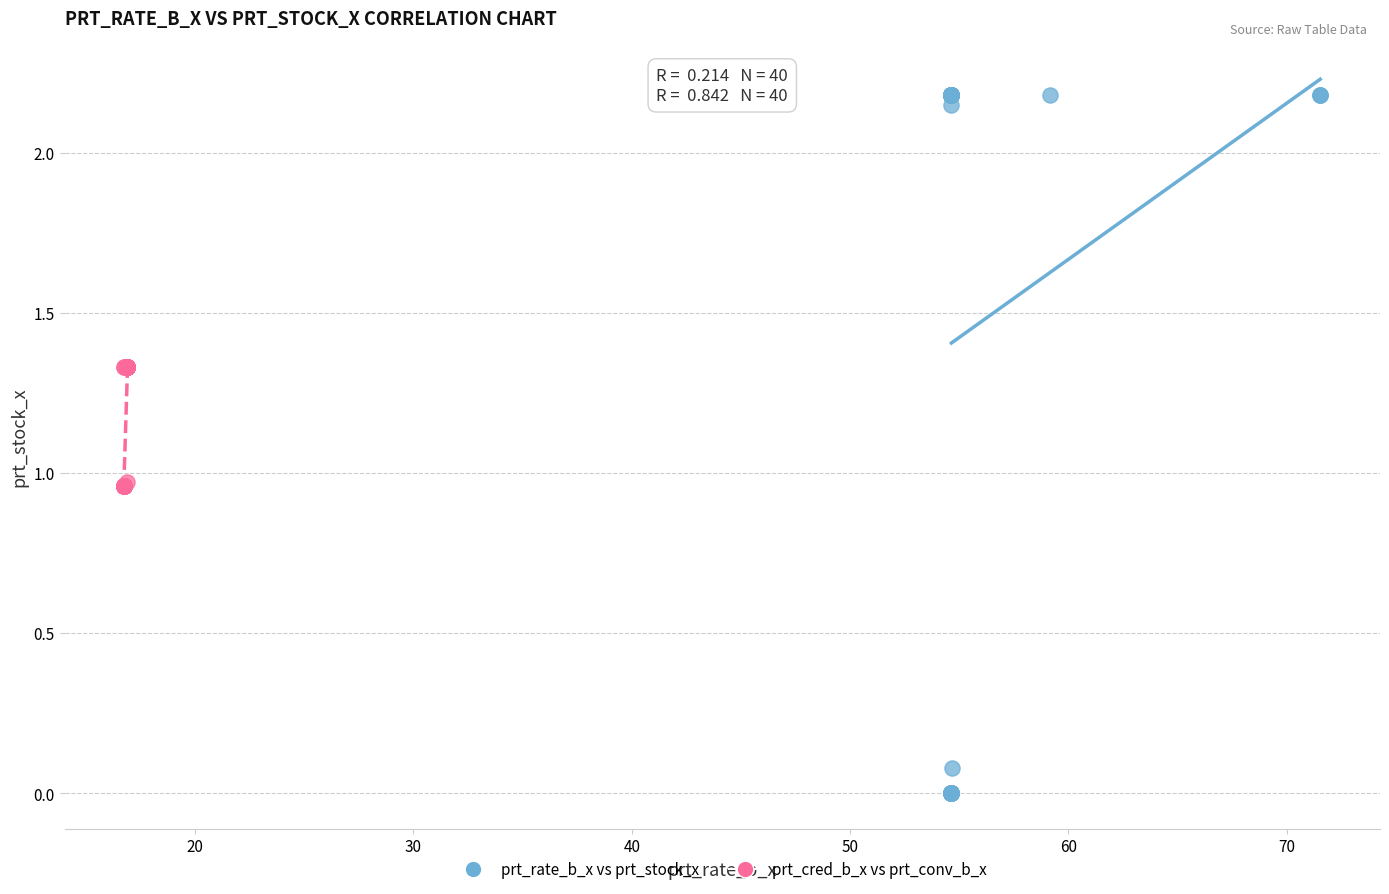

Which series reaches the maximum Y coordinate?

prt_rate_b_x vs prt_stock_x